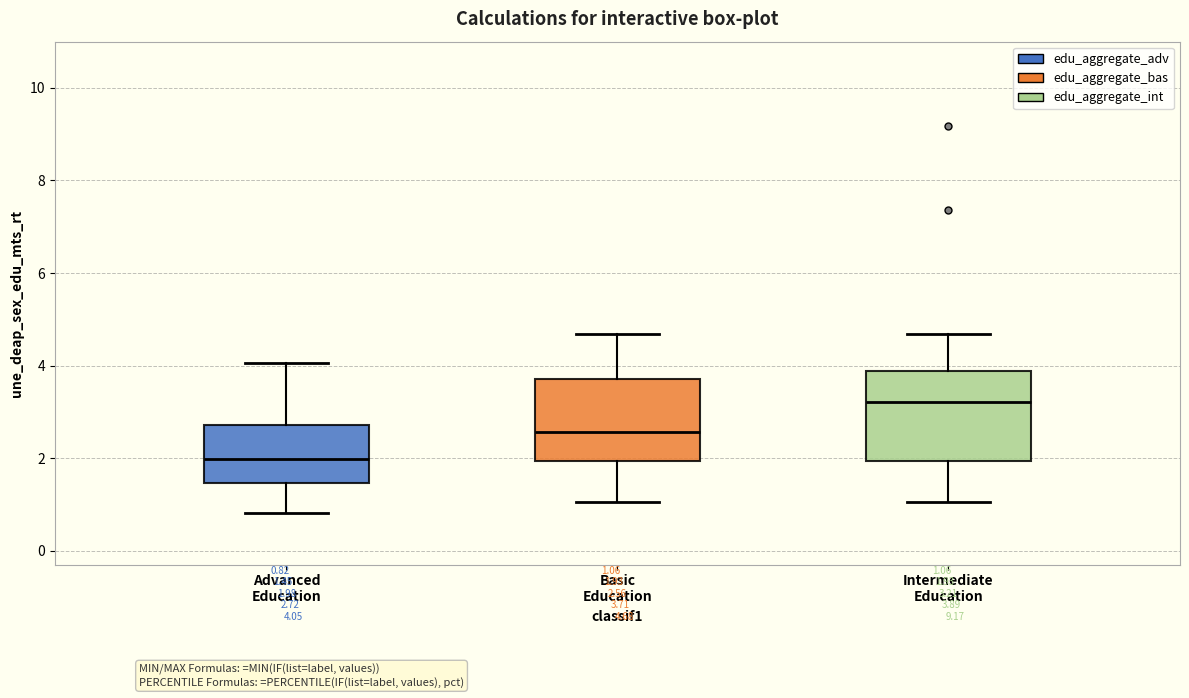

Which box has the highest median line?

Intermediate Education